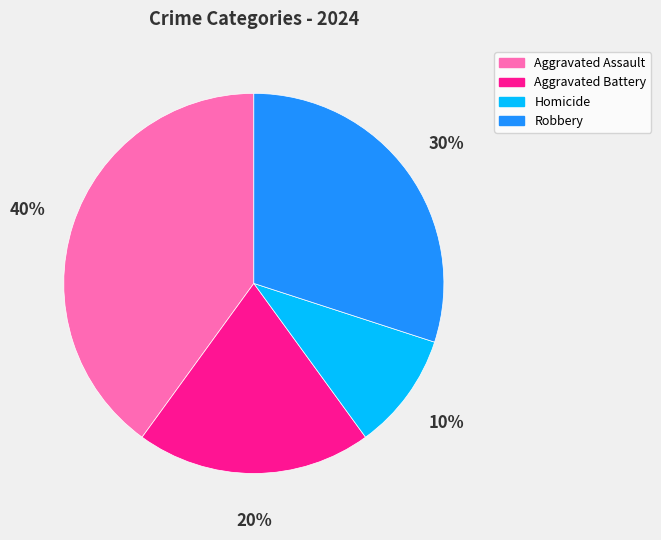

How many slices are in this pie chart?

4